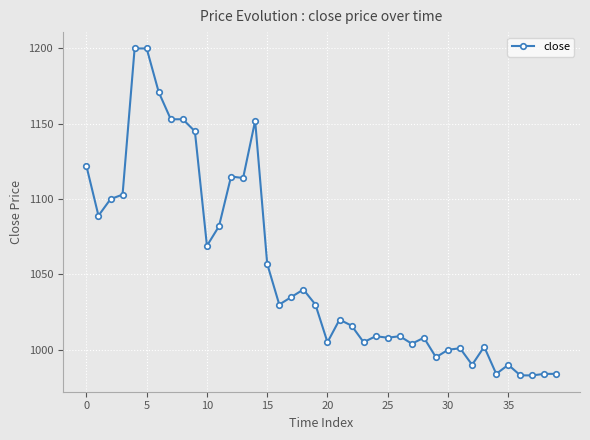

What is the sum of all values?

42140